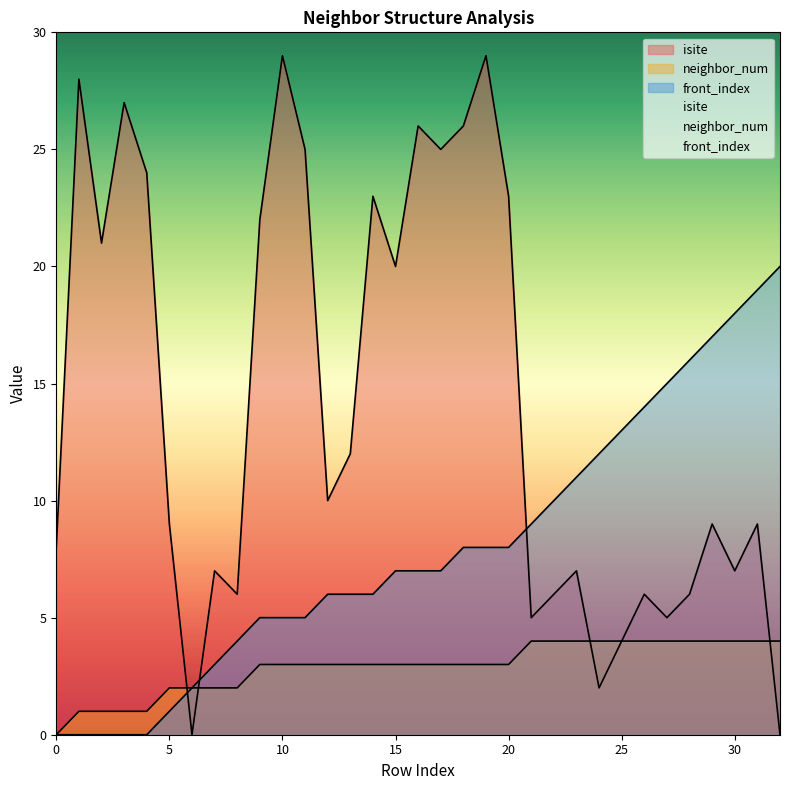

Reading left to right, list all the values displayed in this chart.

isite: 0=8	1=28	2=21	3=27	4=24	5=9	6=0	7=7	8=6	9=22	10=29	11=25	12=10	13=12	14=23	15=20	16=26	17=25	18=26	19=29	20=23	21=5	22=6	23=7	24=2	25=4	26=6	27=5	28=6	29=9	30=7	31=9	32=0
neighbor_num: 0=0	1=1	2=1	3=1	4=1	5=2	6=2	7=2	8=2	9=3	10=3	11=3	12=3	13=3	14=3	15=3	16=3	17=3	18=3	19=3	20=3	21=4	22=4	23=4	24=4	25=4	26=4	27=4	28=4	29=4	30=4	31=4	32=4
front_index: 0=0	1=0	2=0	3=0	4=0	5=1	6=2	7=3	8=4	9=5	10=5	11=5	12=6	13=6	14=6	15=7	16=7	17=7	18=8	19=8	20=8	21=9	22=10	23=11	24=12	25=13	26=14	27=15	28=16	29=17	30=18	31=19	32=20